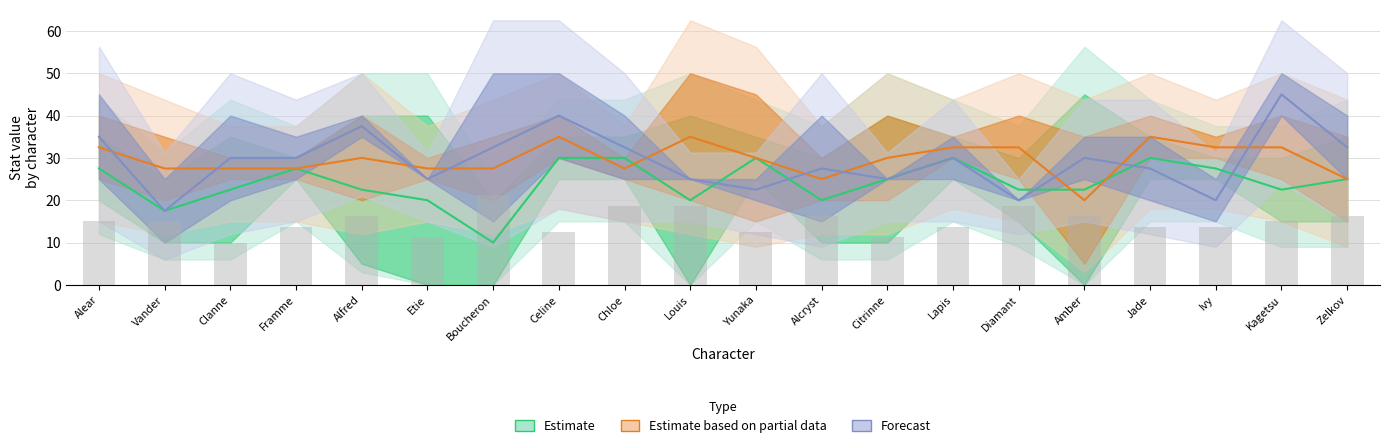

Does the chart contain stacked bars?

No